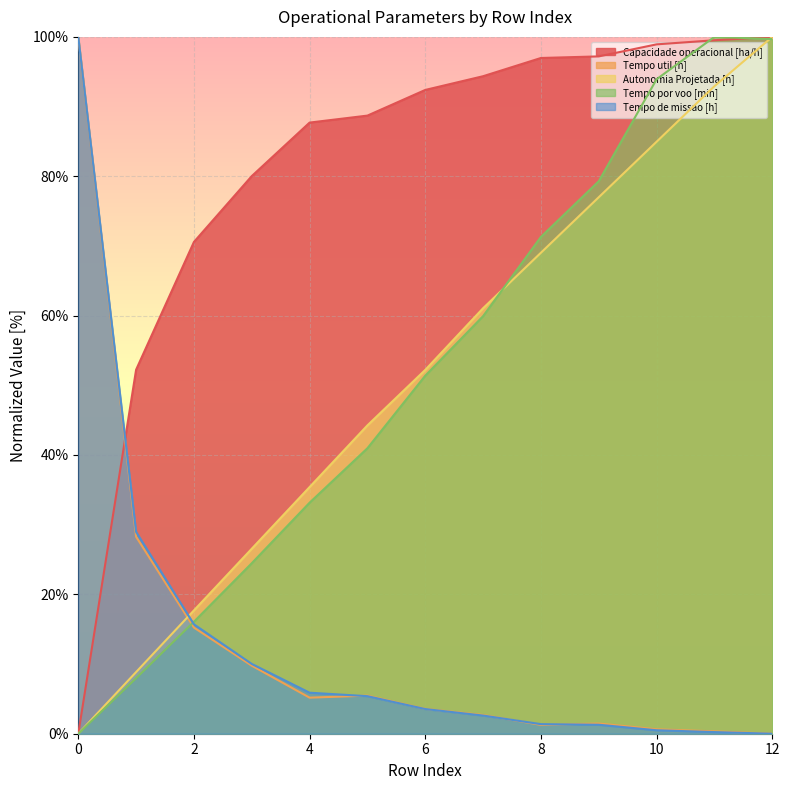

Between 3 and 8, which series saw the biggest shift?

Tempo por voo [min]